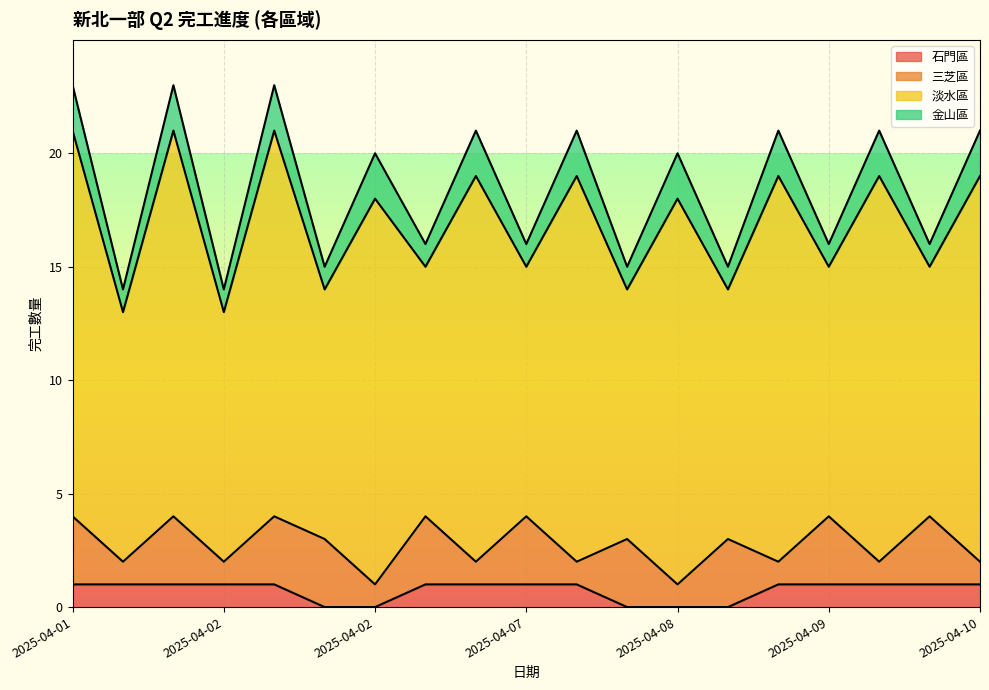

Which category has the highest value in the 三芝區 series?

2025-04-01